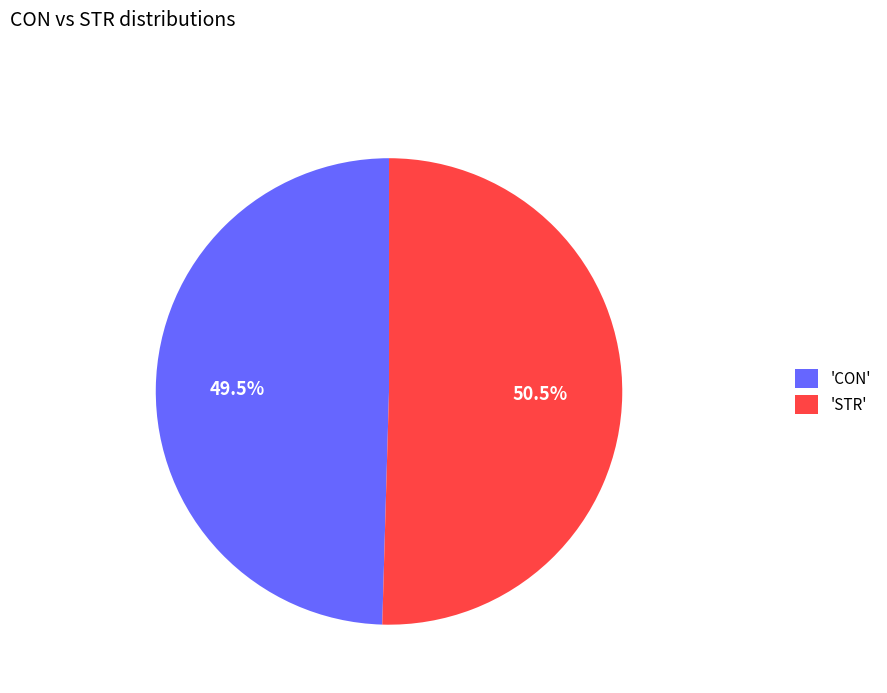

How many slices are in this pie chart?

2